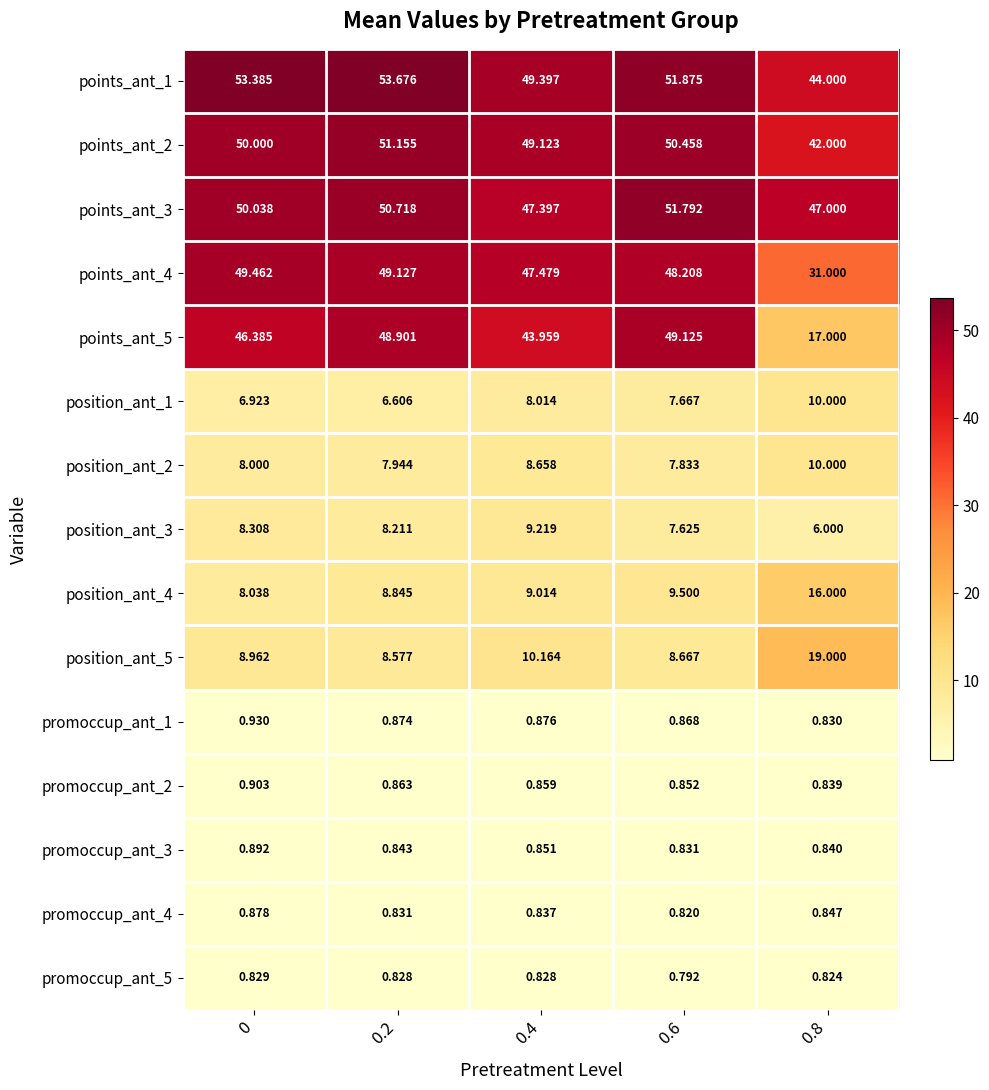

Is the value of points_ant_1 at 0.4 greater than the value of promoccup_ant_1 at 0.2?

Yes